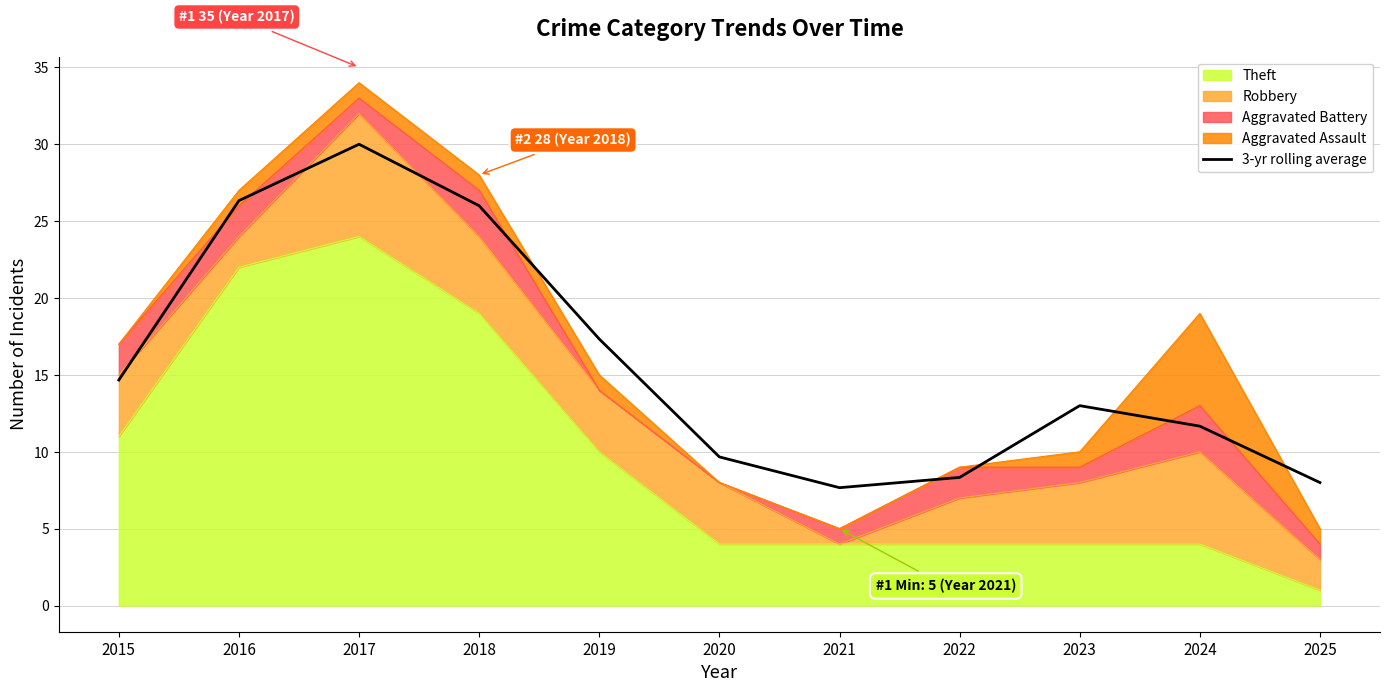

What is the value of the 11th point from the left?

8.0